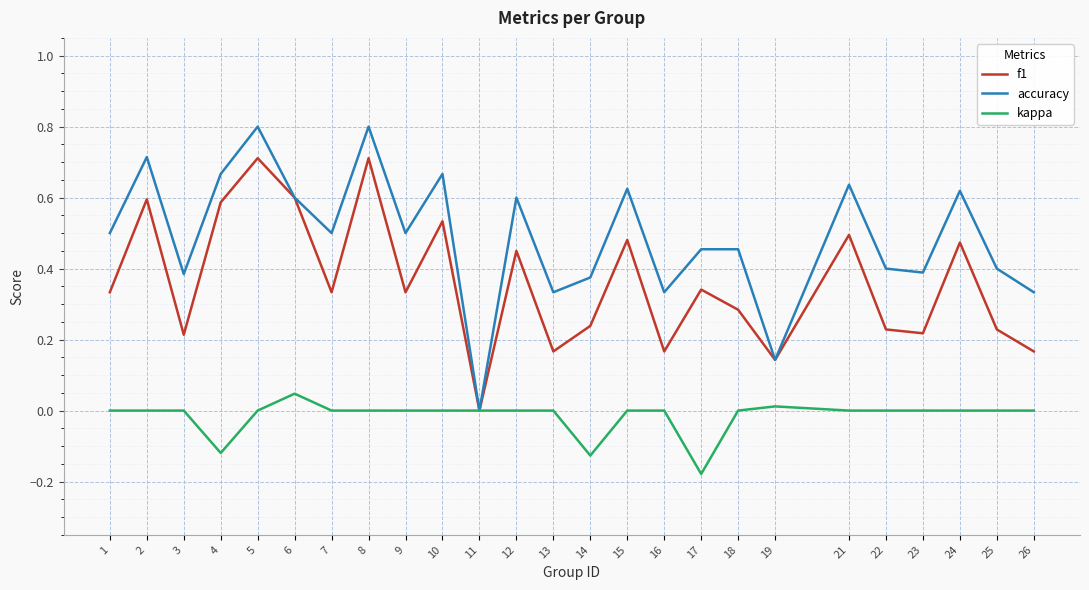

Is it true that f1 equals 0.1 at 16?

False